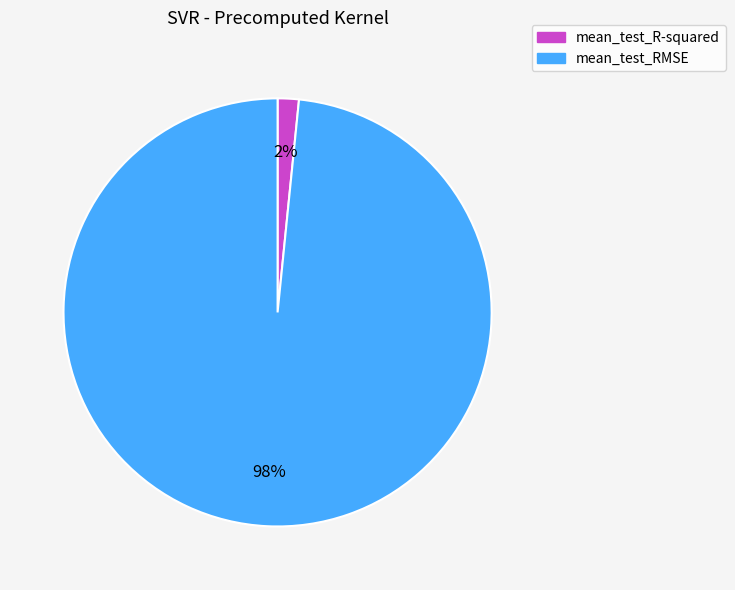

Between mean_test_R-squared and mean_test_RMSE, which is larger?

mean_test_RMSE